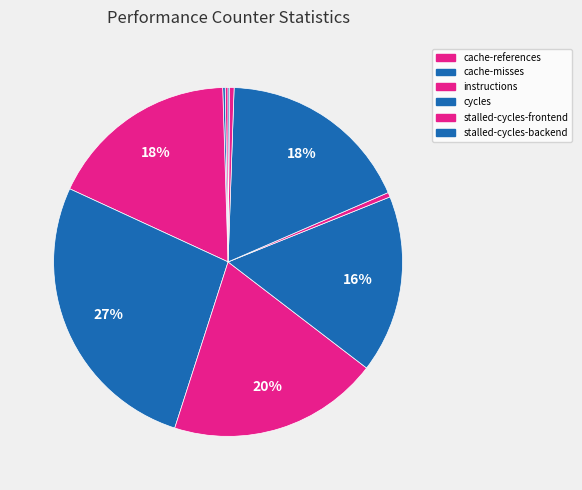

How many slices are in this pie chart?

10